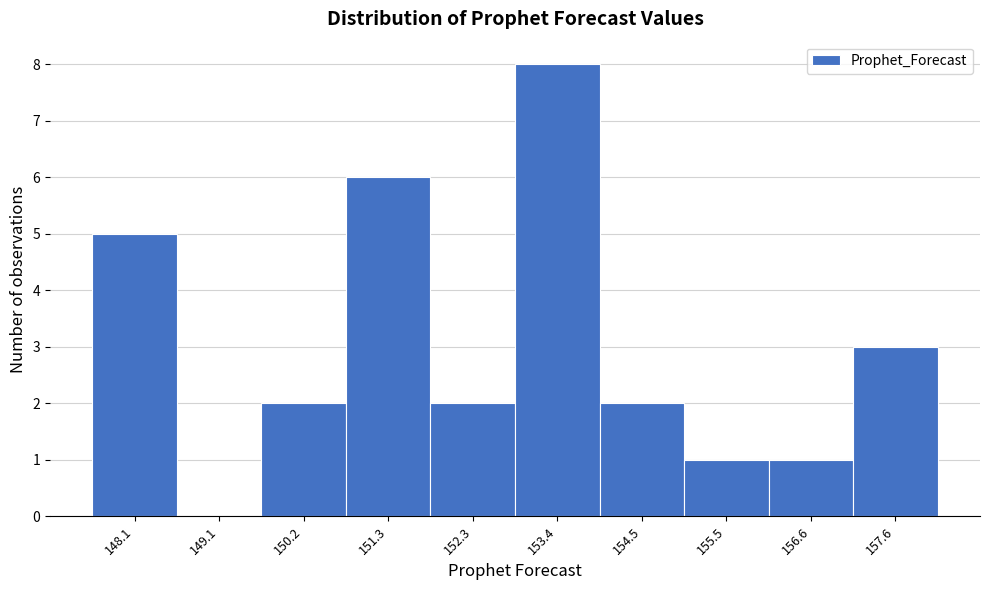

Reading left to right, list all the values displayed in this chart.

148.1=5	149.1=0	150.2=2	151.3=6	152.3=2	153.4=8	154.5=2	155.5=1	156.6=1	157.6=3